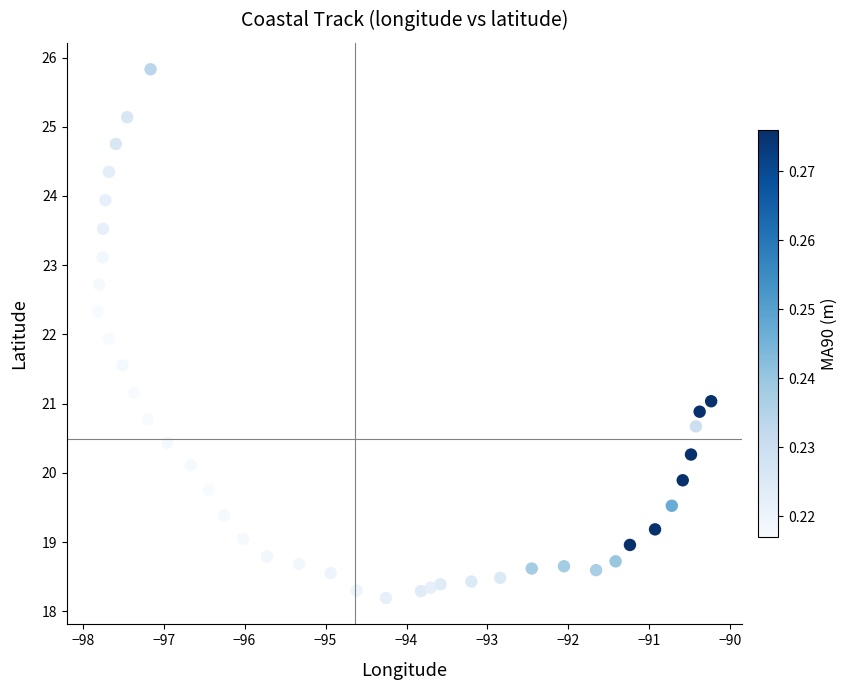

What is the range of X values (max minus min)?

7.6